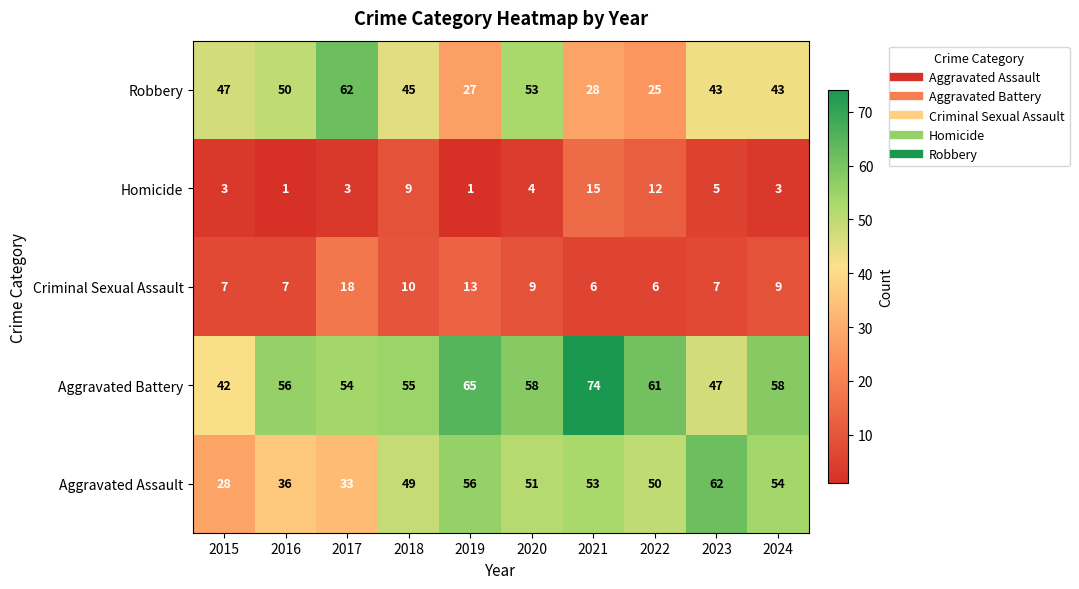

What is the difference between the Aggravated Battery values at 2024 and 2021?

16